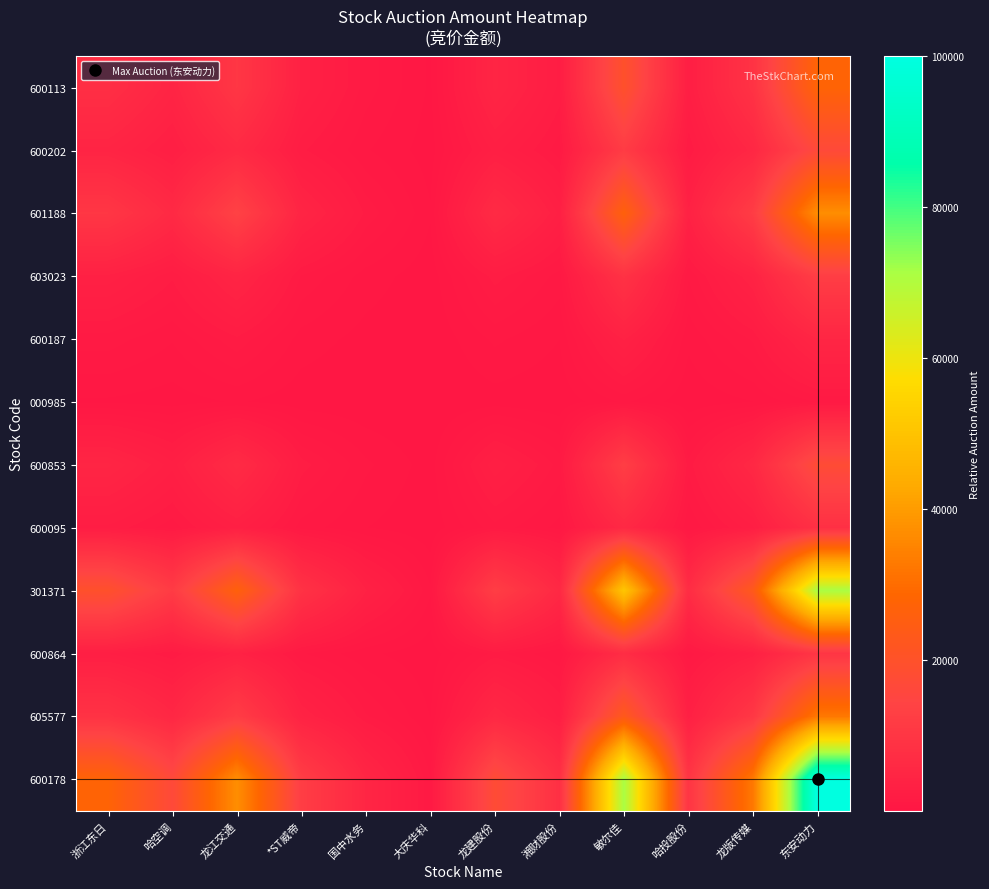

At which category is the sum across all series the highest?

东安动力